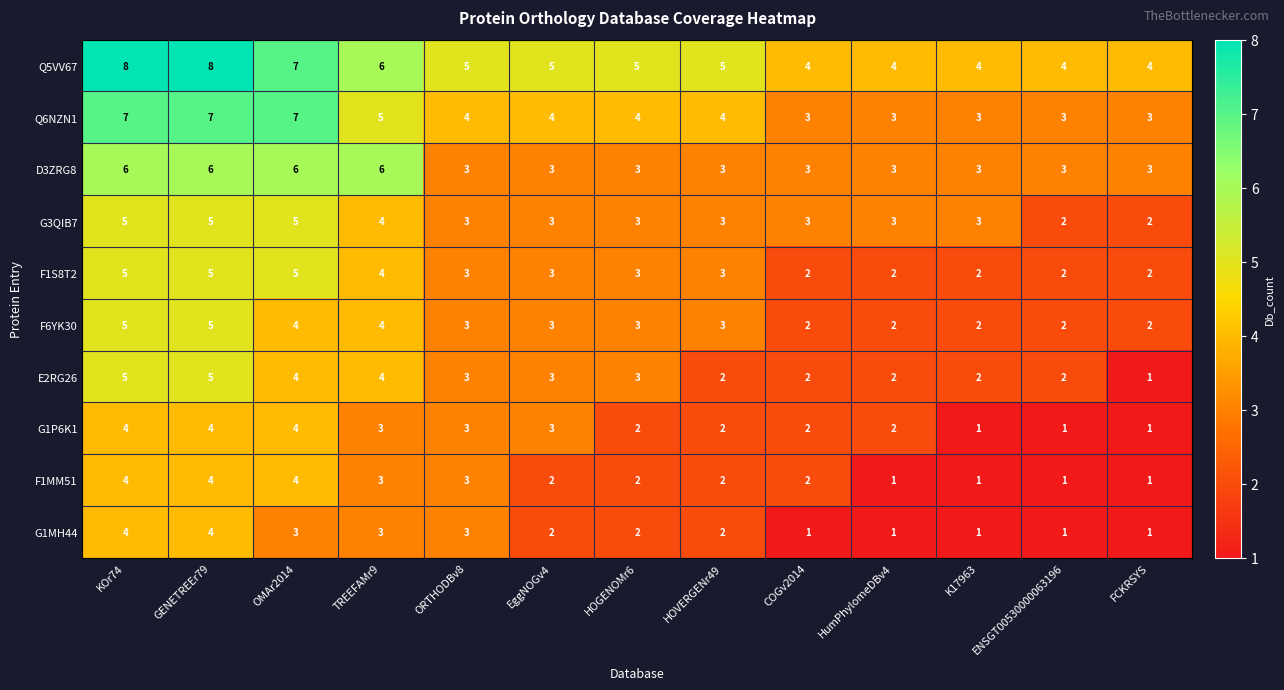

Which series has the largest total across all categories?

Q5VV67